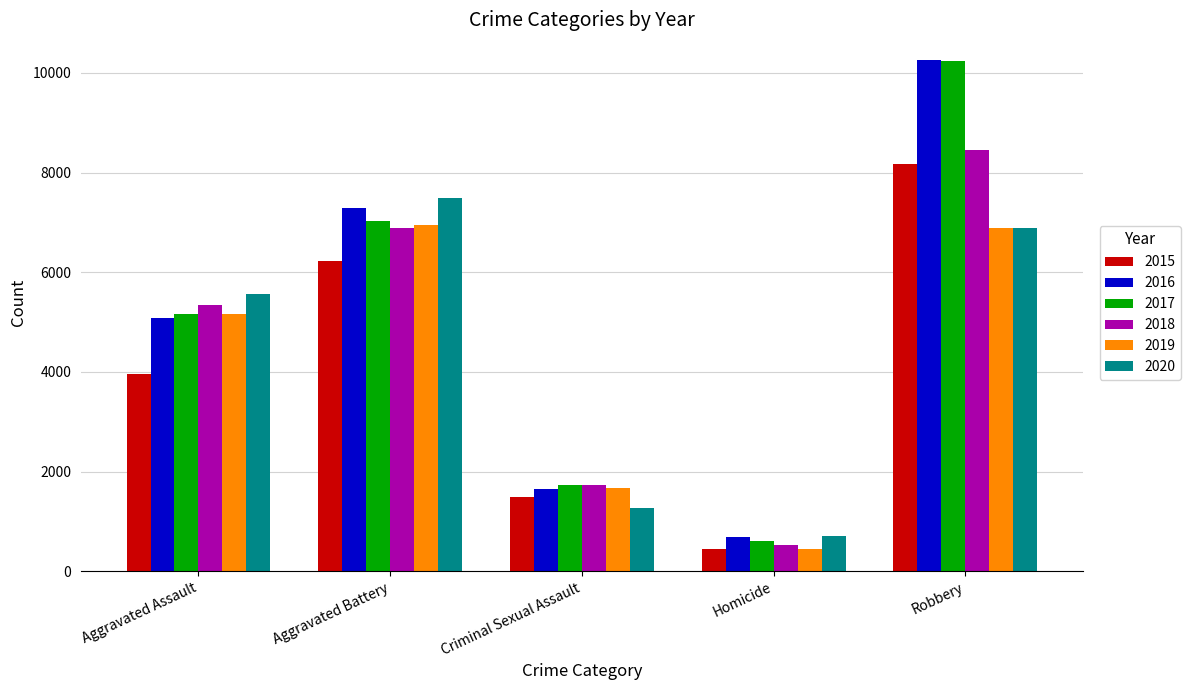

Is the value of 2020 at Robbery greater than the value of 2016 at Aggravated Assault?

Yes